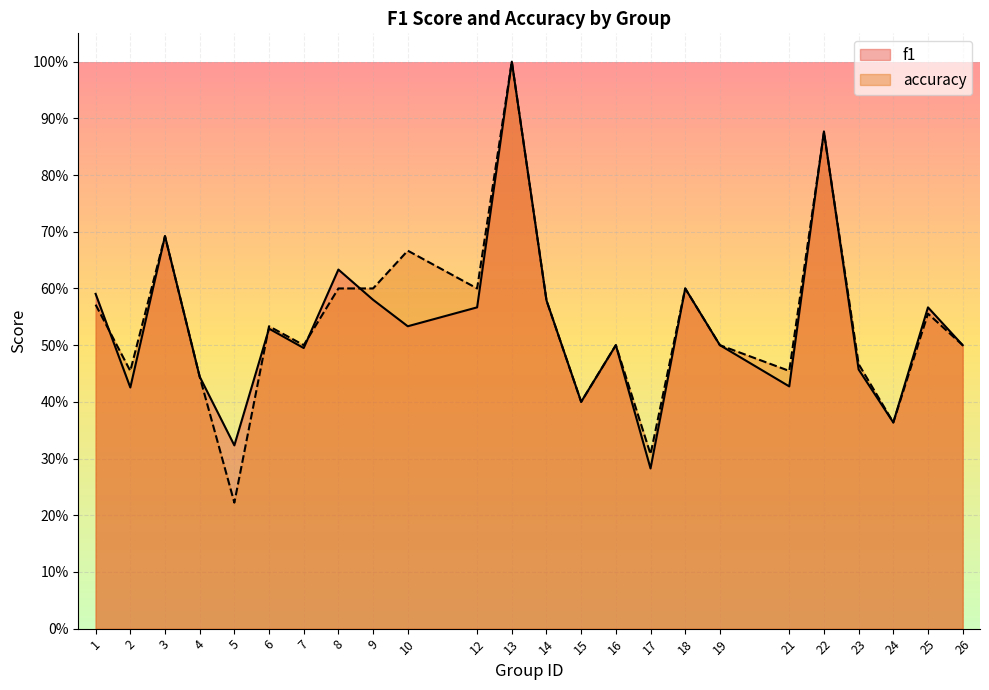

List the series in order of their peak value, highest first.

f1, accuracy